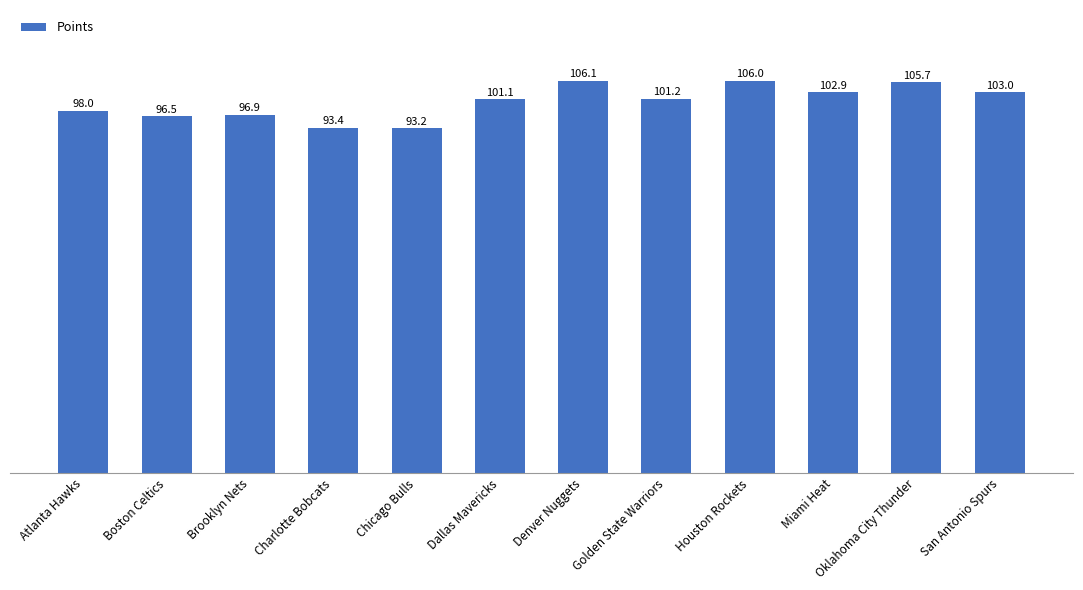

Reading right to left, extract all data points from this chart.

103.0	105.7	102.9	106.0	101.2	106.1	101.1	93.2	93.4	96.9	96.5	98.0